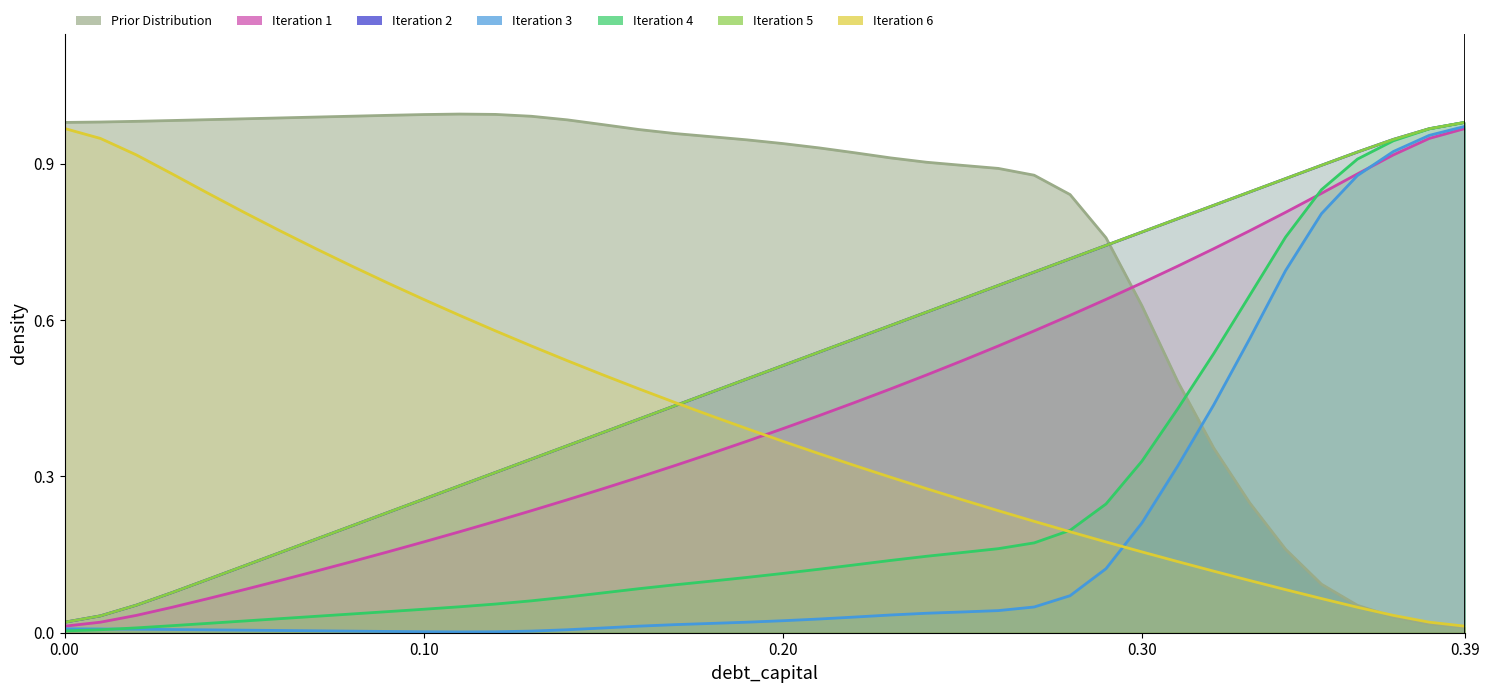

What is the sum of all debt_capital values?

20.0